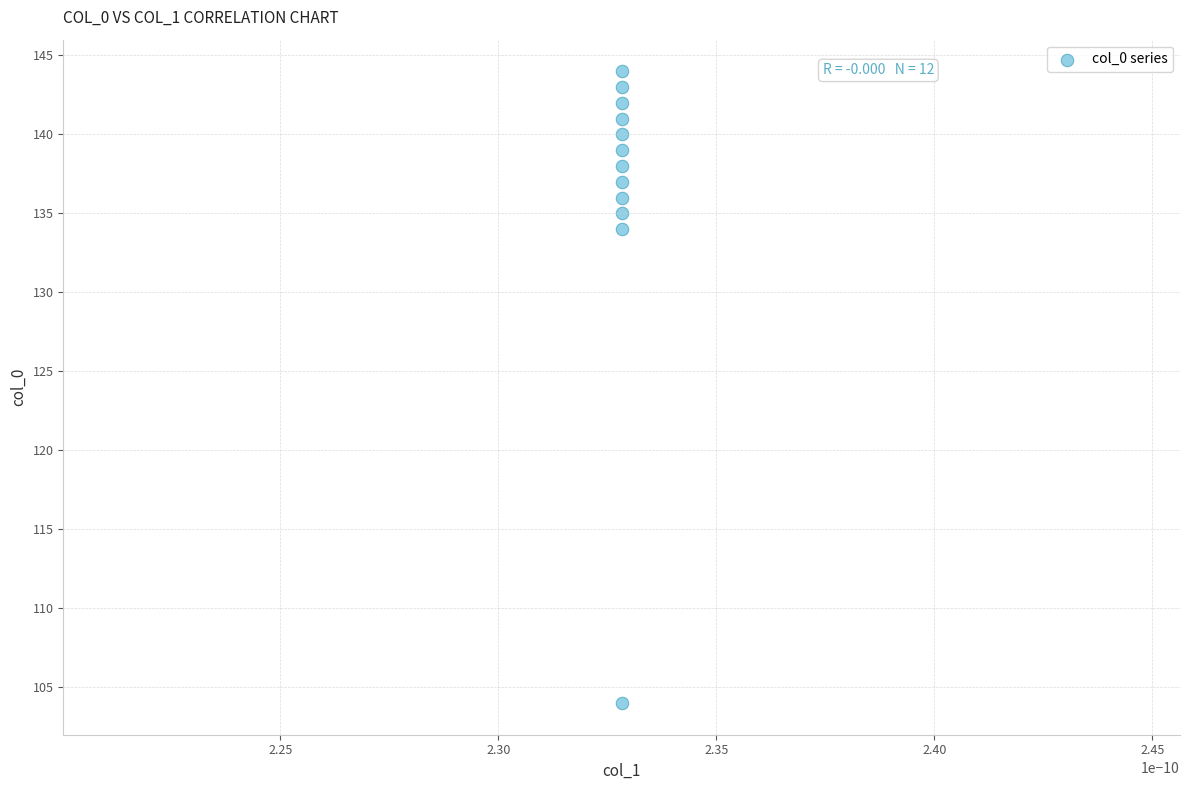

What Y value in the scatter plot is closest to 124?

134